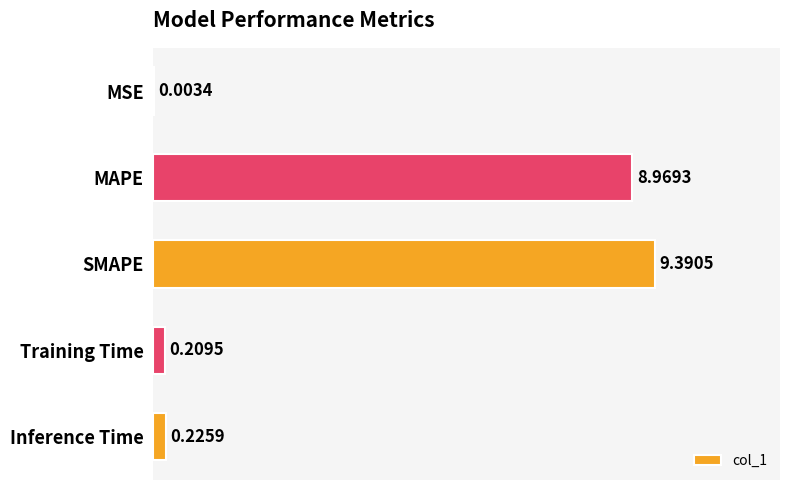

Approximately how many times larger is the value at SMAPE compared to MAPE?

1.0